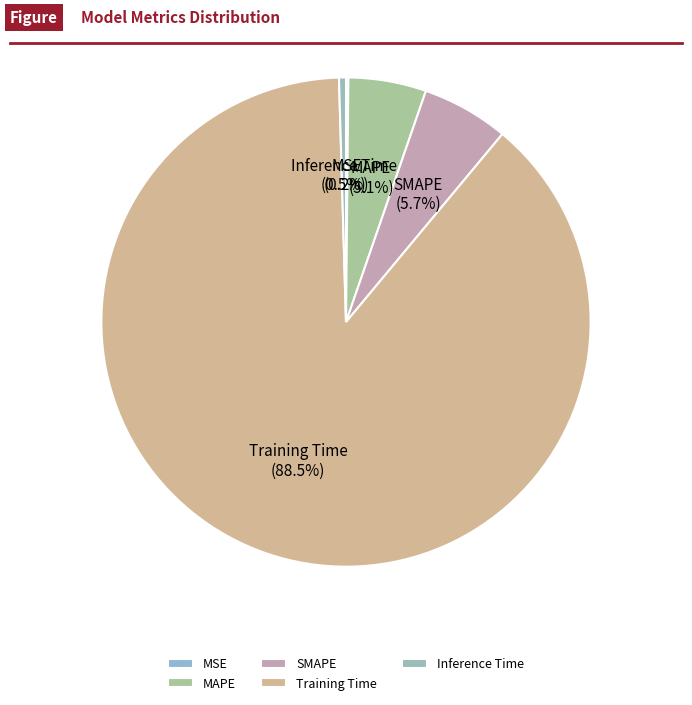

To the nearest percent, what is the difference between the largest and smallest slice percentages?

88%